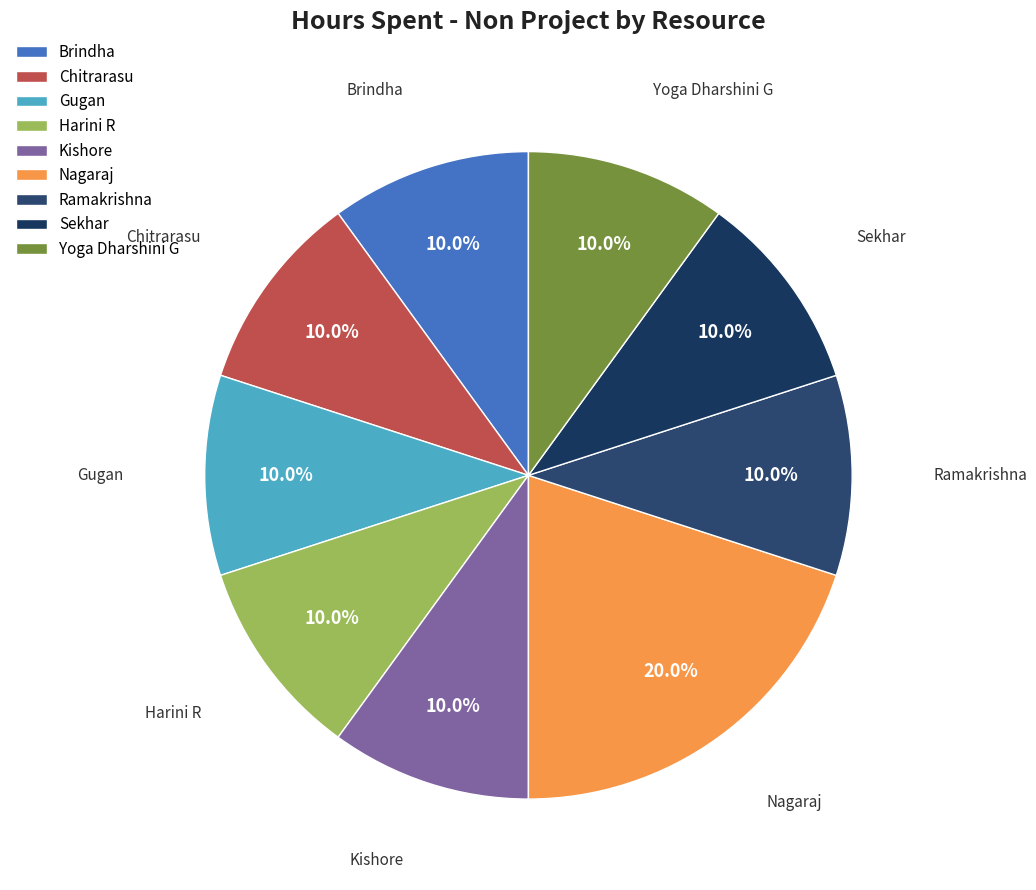

To the nearest percent, what percentage of the pie is Kishore?

10%